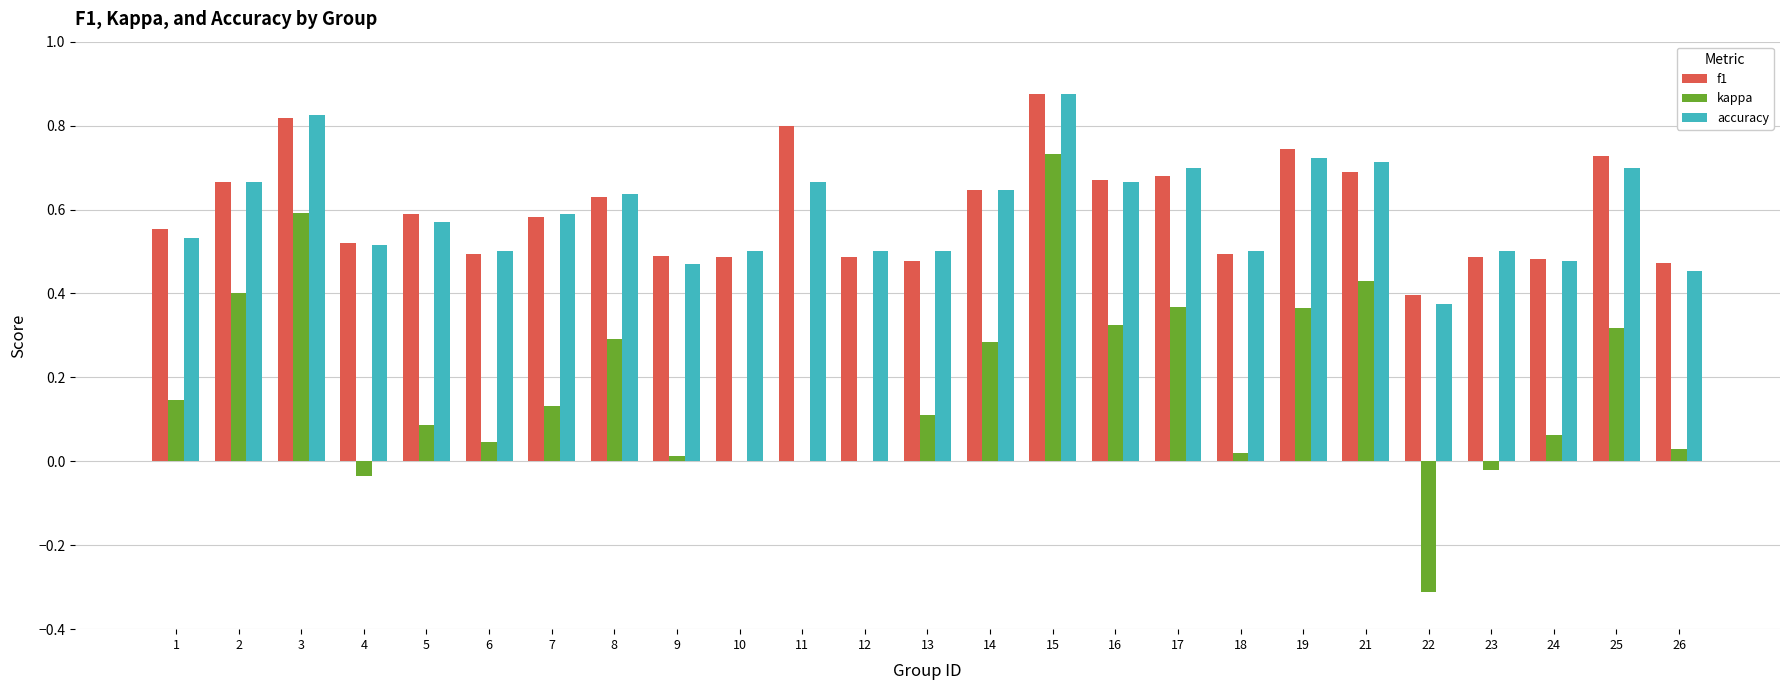

At which category does the chart reach its peak across all series?

15